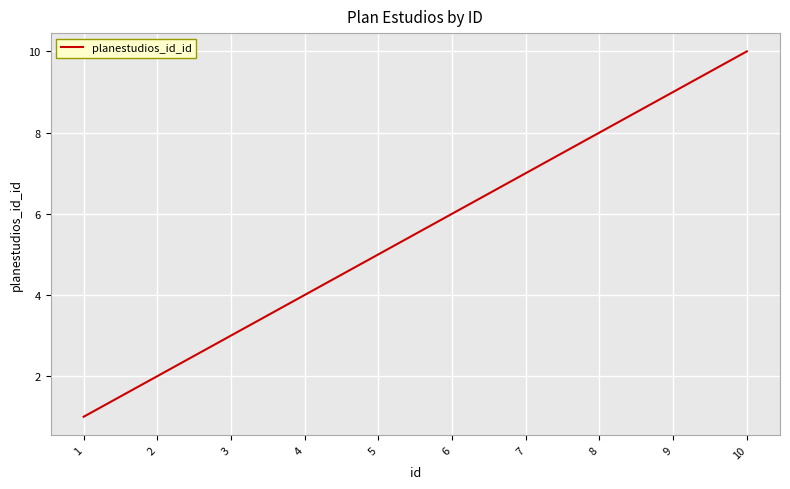

Reading left to right, transcribe all the data shown in this chart.

1=1	2=2	3=3	4=4	5=5	6=6	7=7	8=8	9=9	10=10